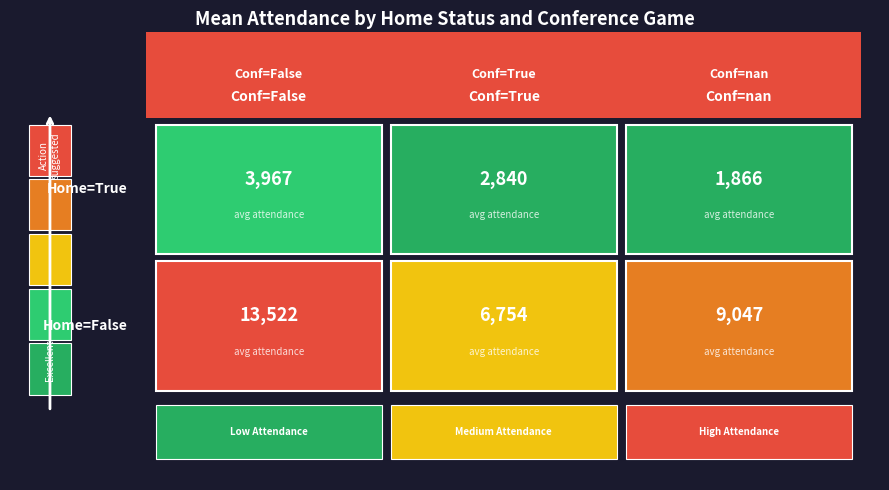

Approximately how many times larger is the value at True_nan compared to False_False?

0.1